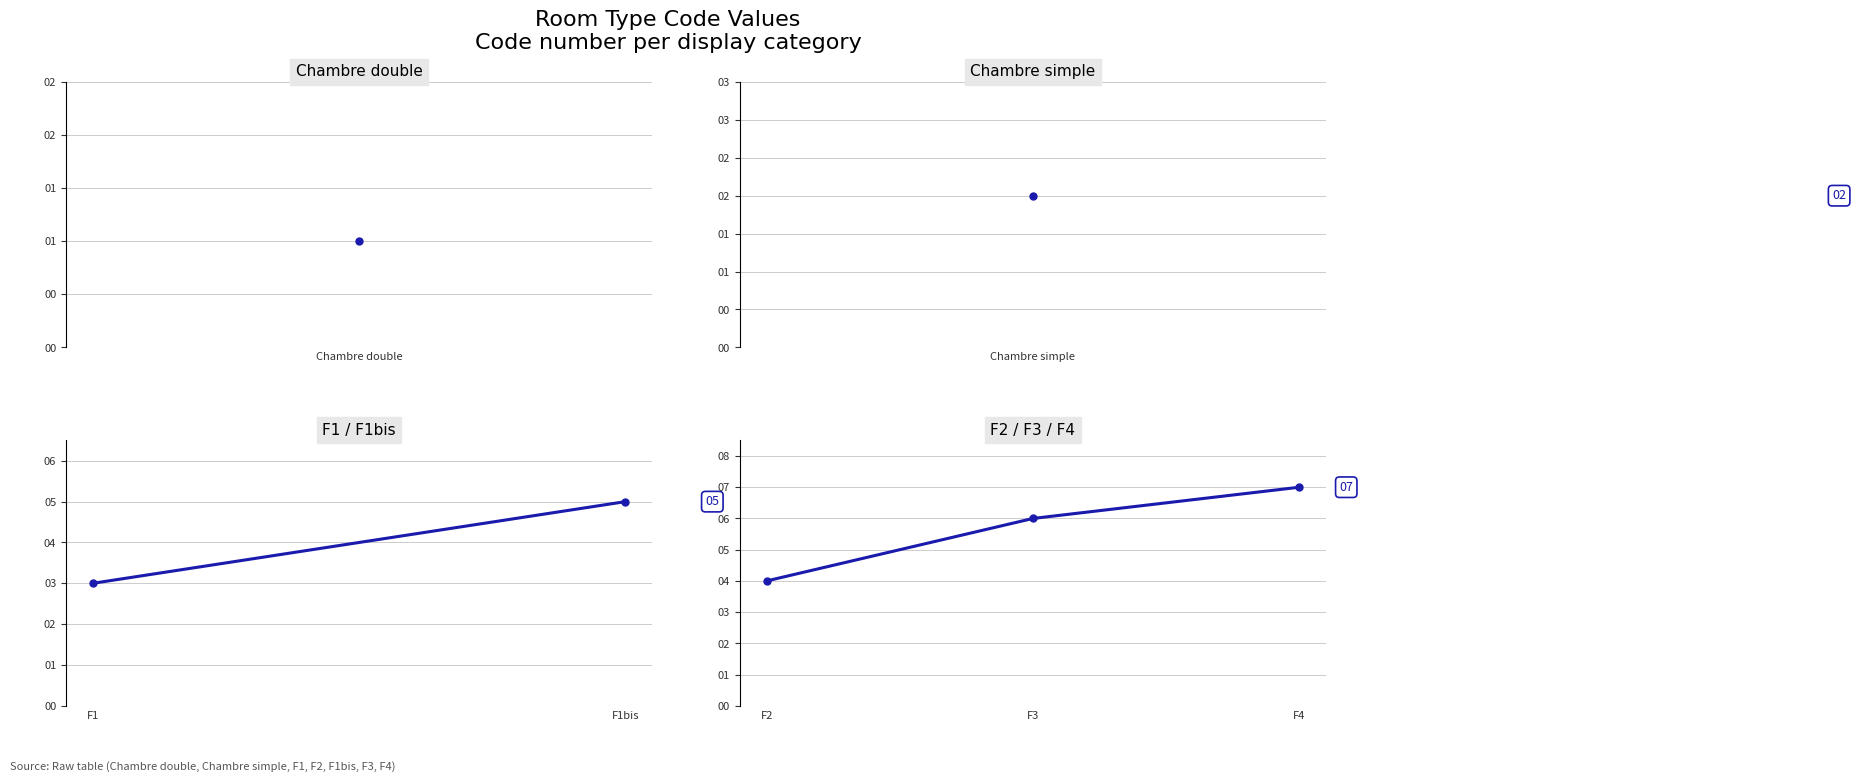

List the labels in order of value, smallest first.

F2, F3, F4